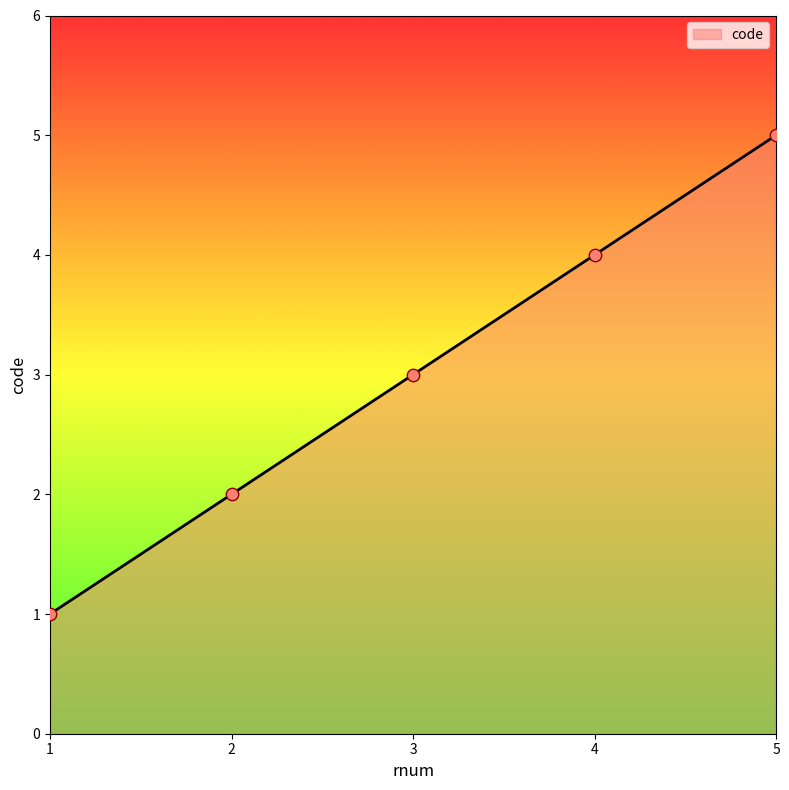

What is the change in value from 1 to 2?

+1